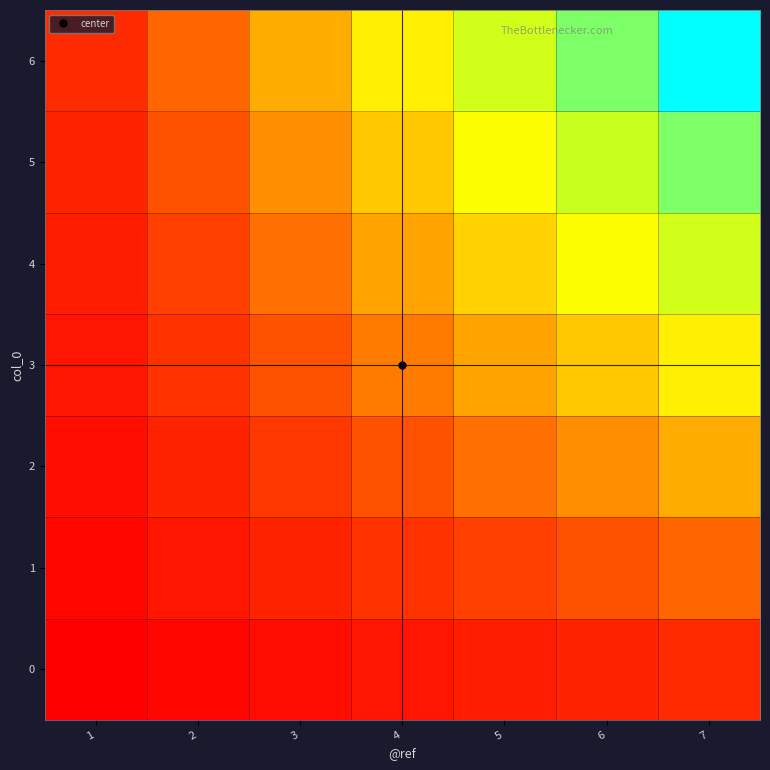

Reading right to left, extract all data points from this chart.

0: 7=1.0	6=0.9	5=0.7	4=0.6	3=0.4	2=0.3	1=0.1
1: 7=2.0	6=1.7	5=1.4	4=1.1	3=0.9	2=0.6	1=0.3
2: 7=3.0	6=2.6	5=2.1	4=1.7	3=1.3	2=0.9	1=0.4
3: 7=4.0	6=3.4	5=2.9	4=2.3	3=1.7	2=1.1	1=0.6
4: 7=5.0	6=4.3	5=3.6	4=2.9	3=2.1	2=1.4	1=0.7
5: 7=6.0	6=5.1	5=4.3	4=3.4	3=2.6	2=1.7	1=0.9
6: 7=7.0	6=6.0	5=5.0	4=4.0	3=3.0	2=2.0	1=1.0